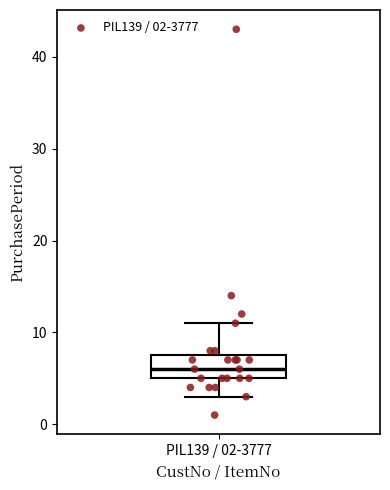

Transcribe this box plot: give where the median line is, the range the box spans, and where the two whiskers end, as read against the y-axis. The values are not printed on the chart, so give them approximately, as read against the axis.

median 6, box 5 to 8, whiskers 3 to 11